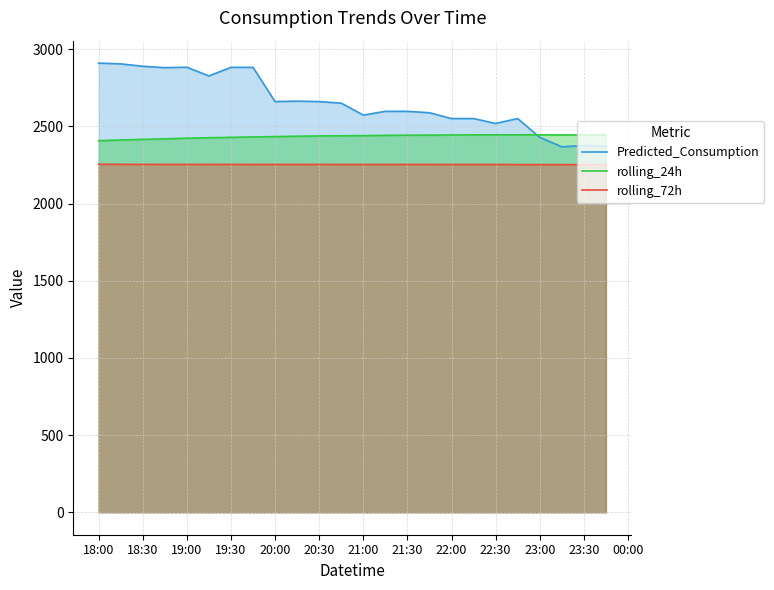

List the series in order of their peak value, lowest first.

rolling_72h, rolling_24h, Predicted_Consumption